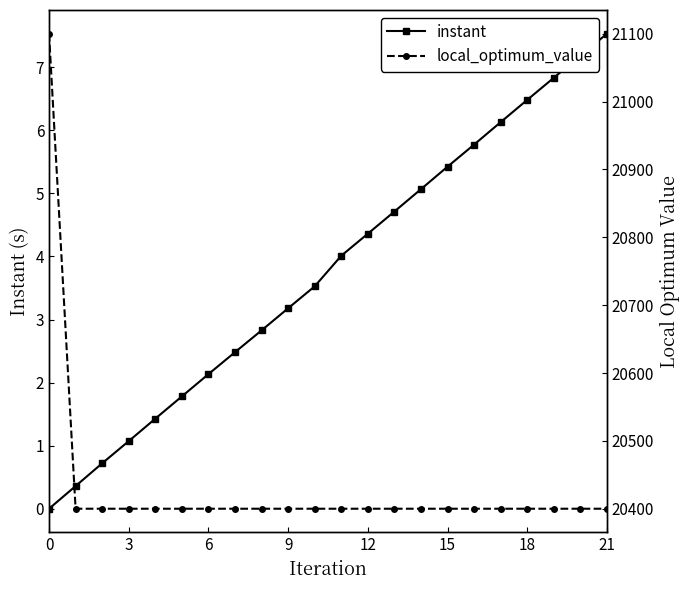

Does the chart have visible grid lines?

No